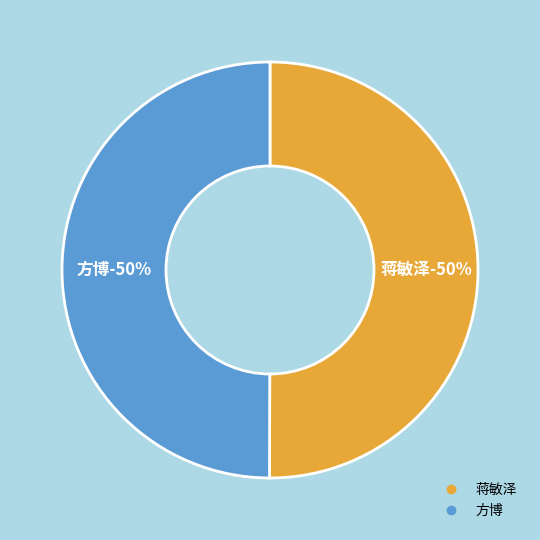

Approximately how many times larger is the value at 蒋敏泽 compared to 方博?

1.0